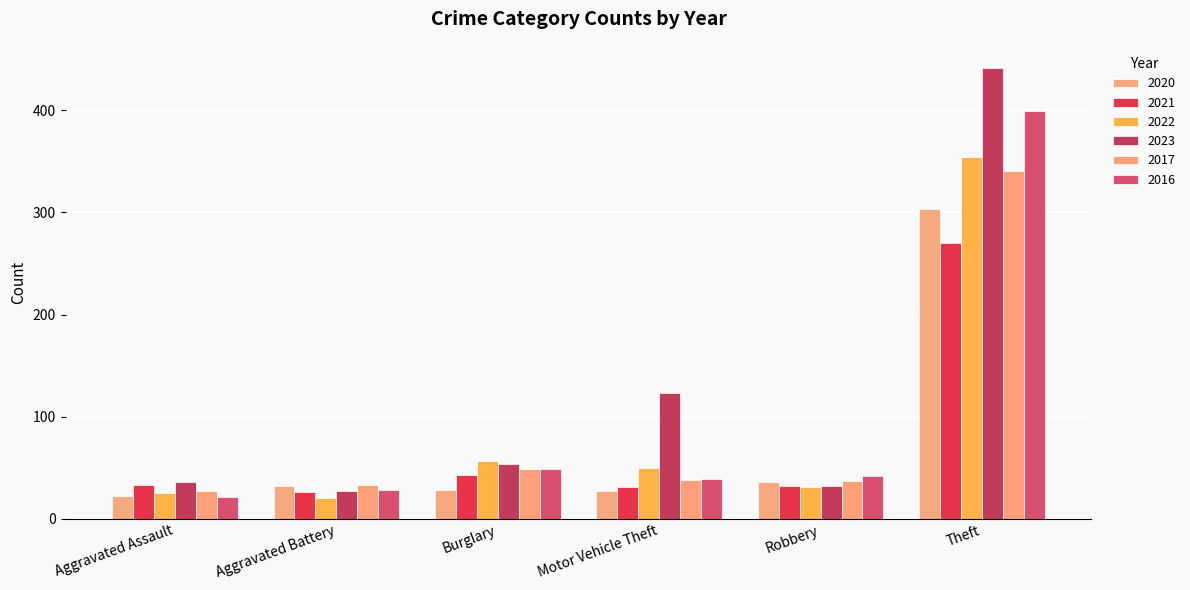

How many series are shown in this chart?

6